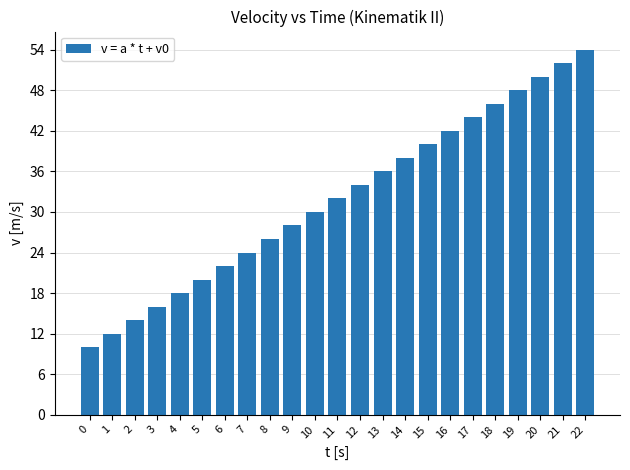

What is the change in value from 8 to 10?

+4